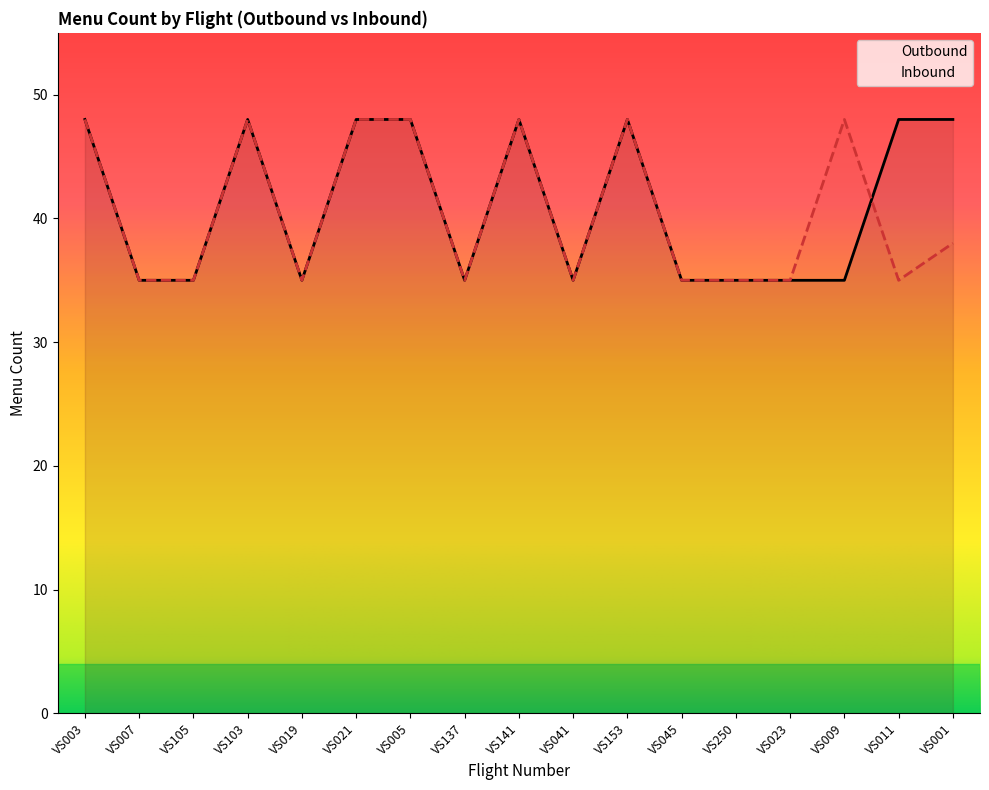

Does the chart display data point markers on the line(s)?

No